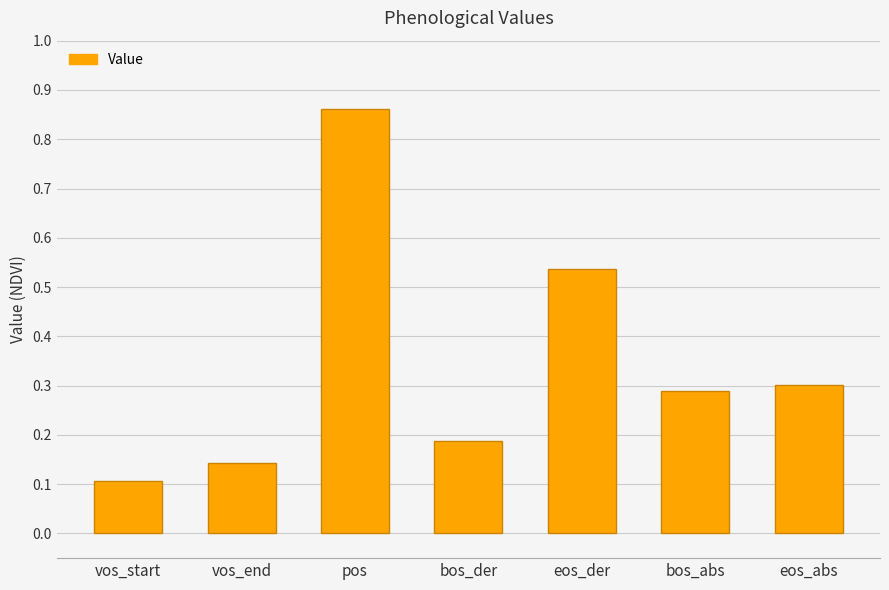

True or false: the data shows 0.3 at bos_abs.

True